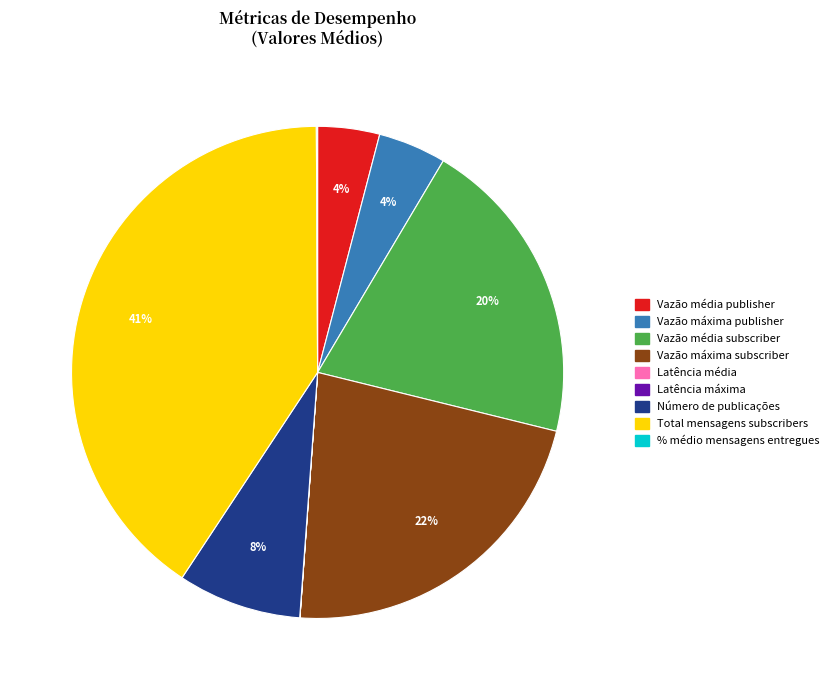

Which category has the biggest portion of the pie?

Total mensagens subscribers